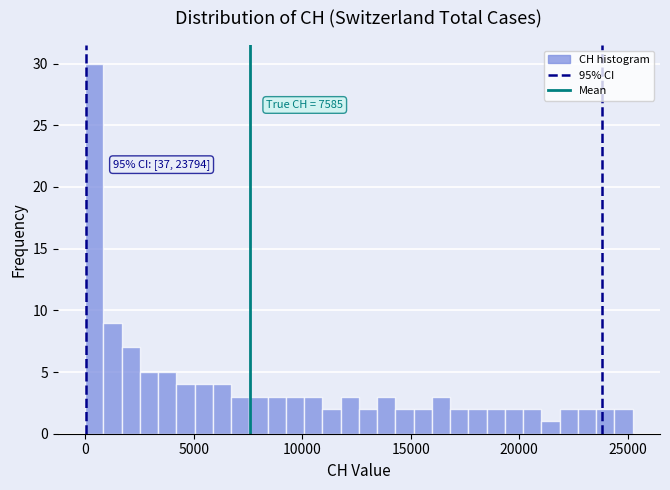

Read against the x-axis, roughly where is the centre of the tallest bar?

500